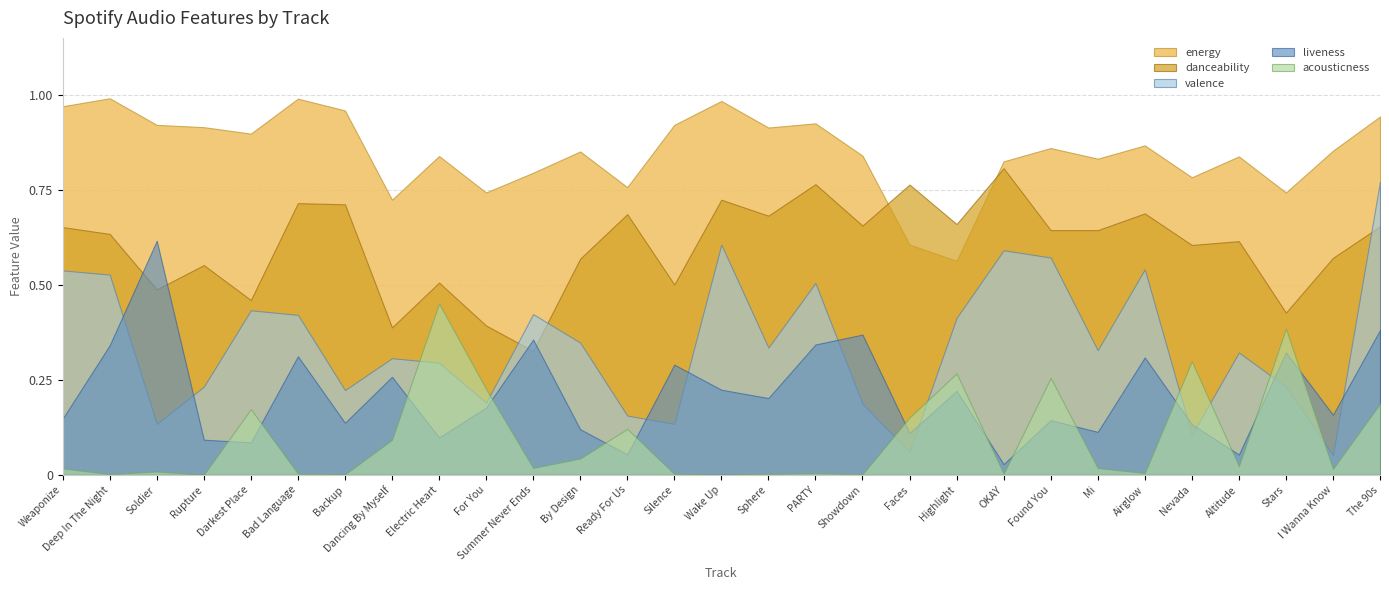

What are all the series names shown in the legend?

energy, danceability, valence, liveness, acousticness